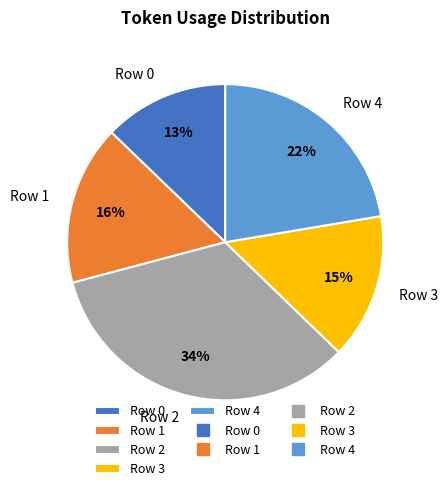

Which category has the smallest portion of the pie?

Row 0